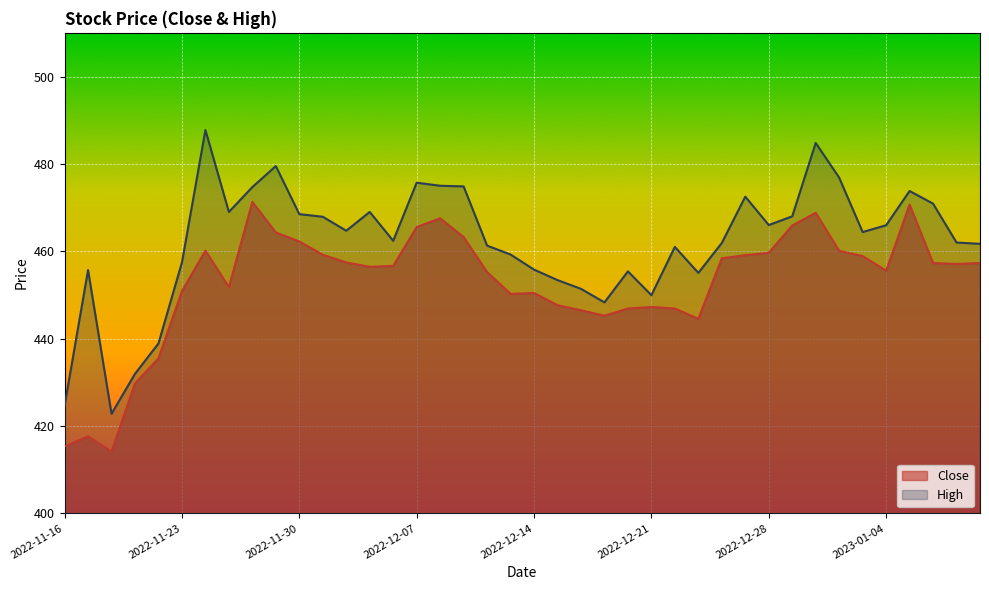

Which has a higher value, 2022-12-28 or 2022-12-09?

2022-12-09